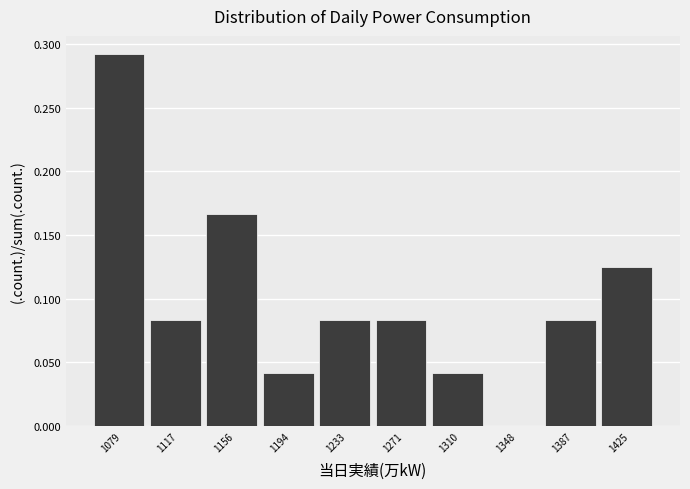

Over which range of the x-axis is the bar tallest?

1060.0 to 1098.5